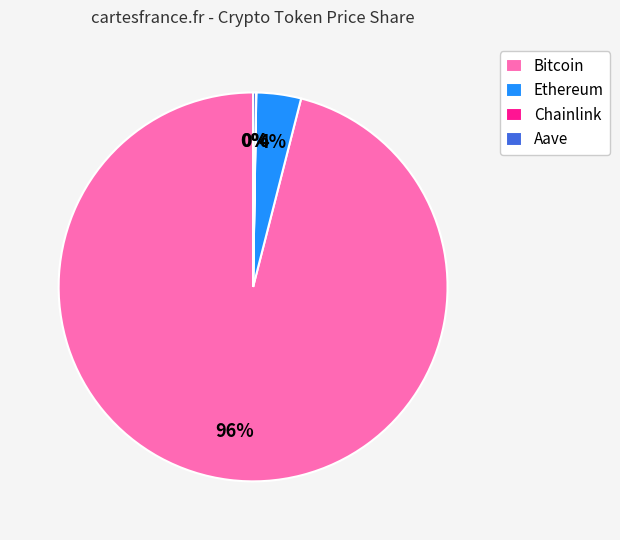

Is there a majority slice in this chart?

Yes